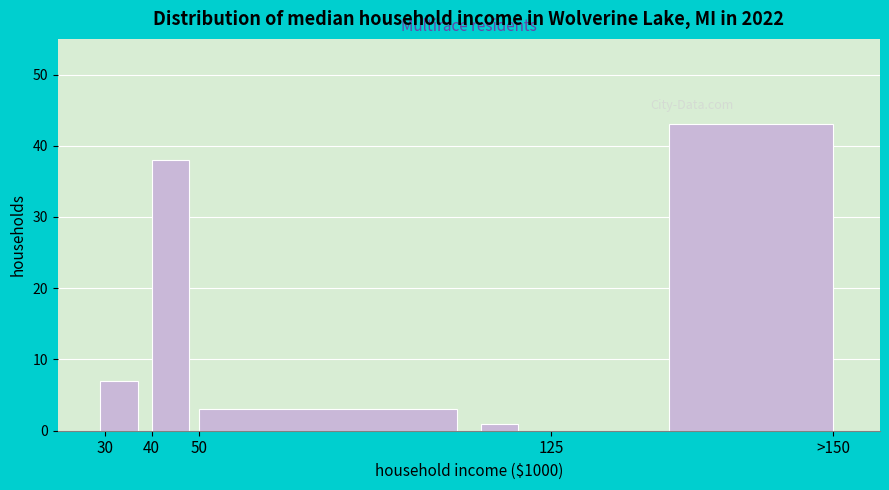

Reading left to right, list all the values displayed in this chart.

7	38	3	1	43